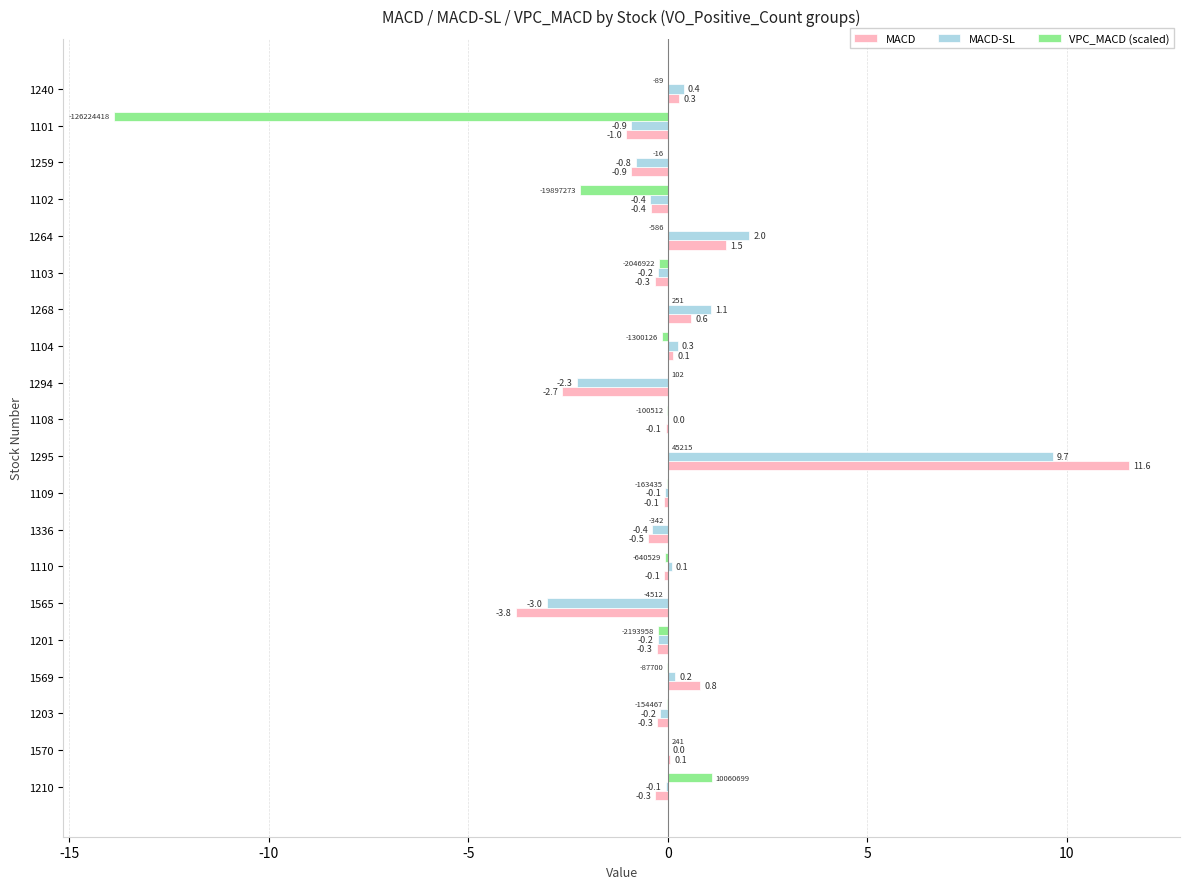

The MACD-SL series shows -0.8 at 1259. True or false?

True